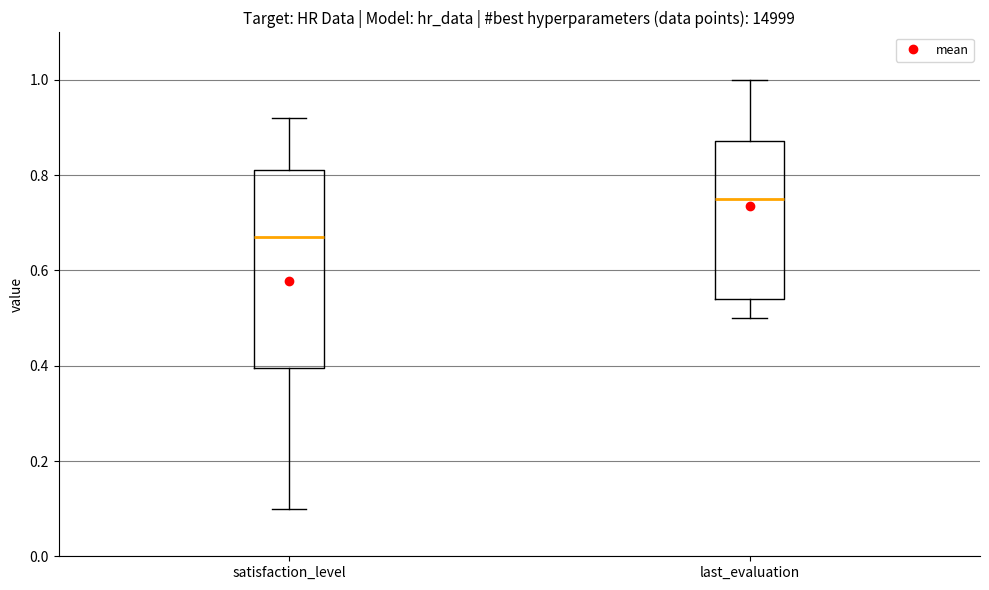

Which box has the highest median line?

last_evaluation